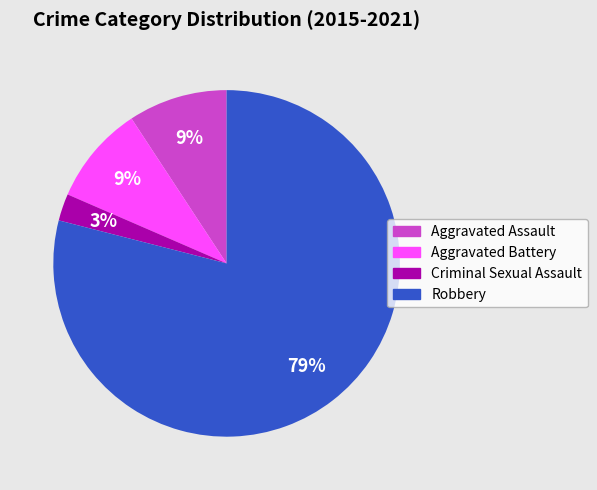

Which has a higher value, Criminal Sexual Assault or Robbery?

Robbery